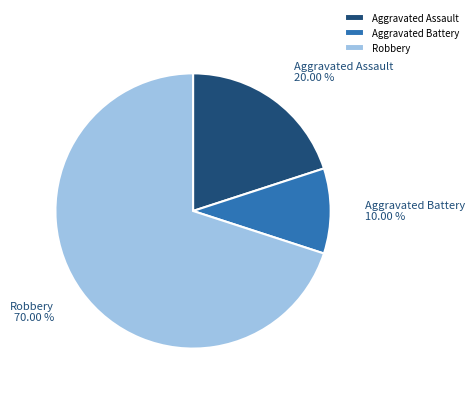

To the nearest percent, what is the combined percentage of Robbery and Aggravated Battery?

80%